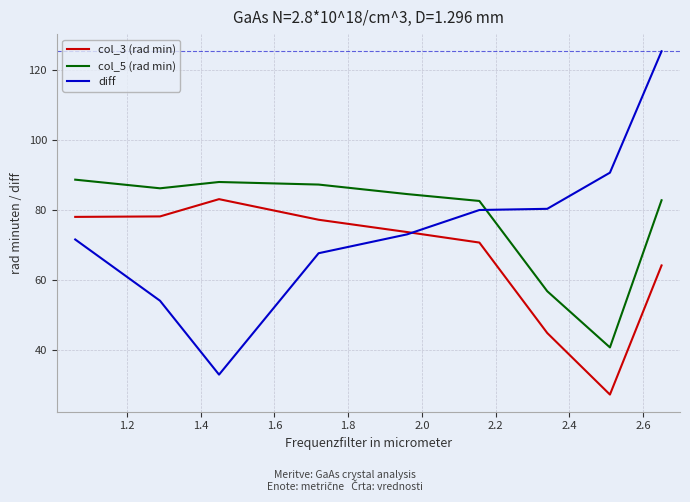

What is the minimum value for col_5 (rad min)?

40.8